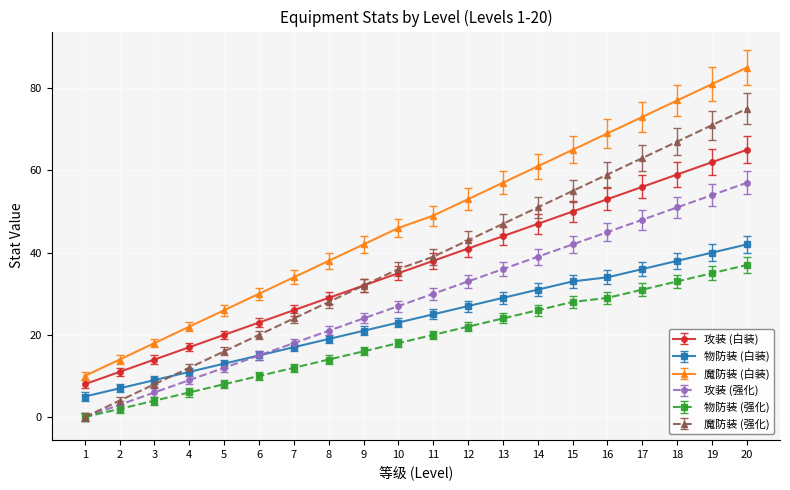

The value of 攻装 (白装) at 7 is 26. True or false?

True